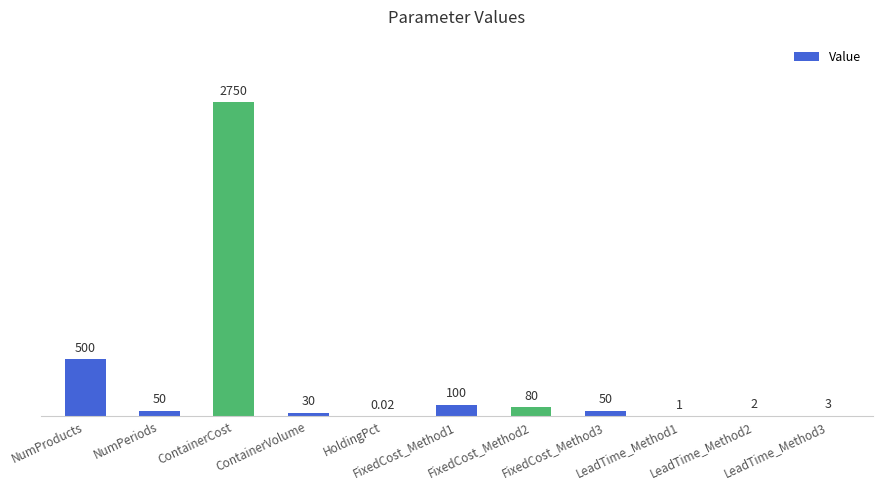

What is the sum of all values?

3566.0